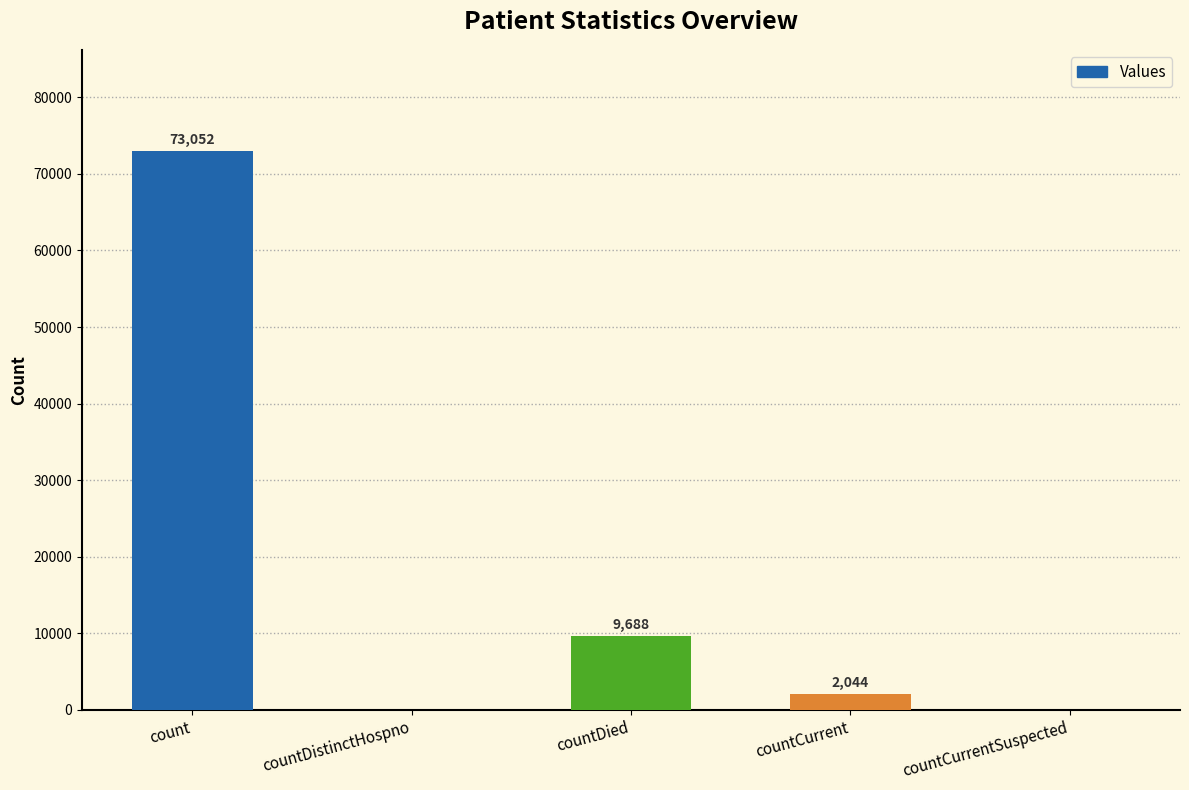

Reading left to right, what are all the values shown in this chart?

count=73052	countDistinctHospno=0	countDied=9688	countCurrent=2044	countCurrentSuspected=0